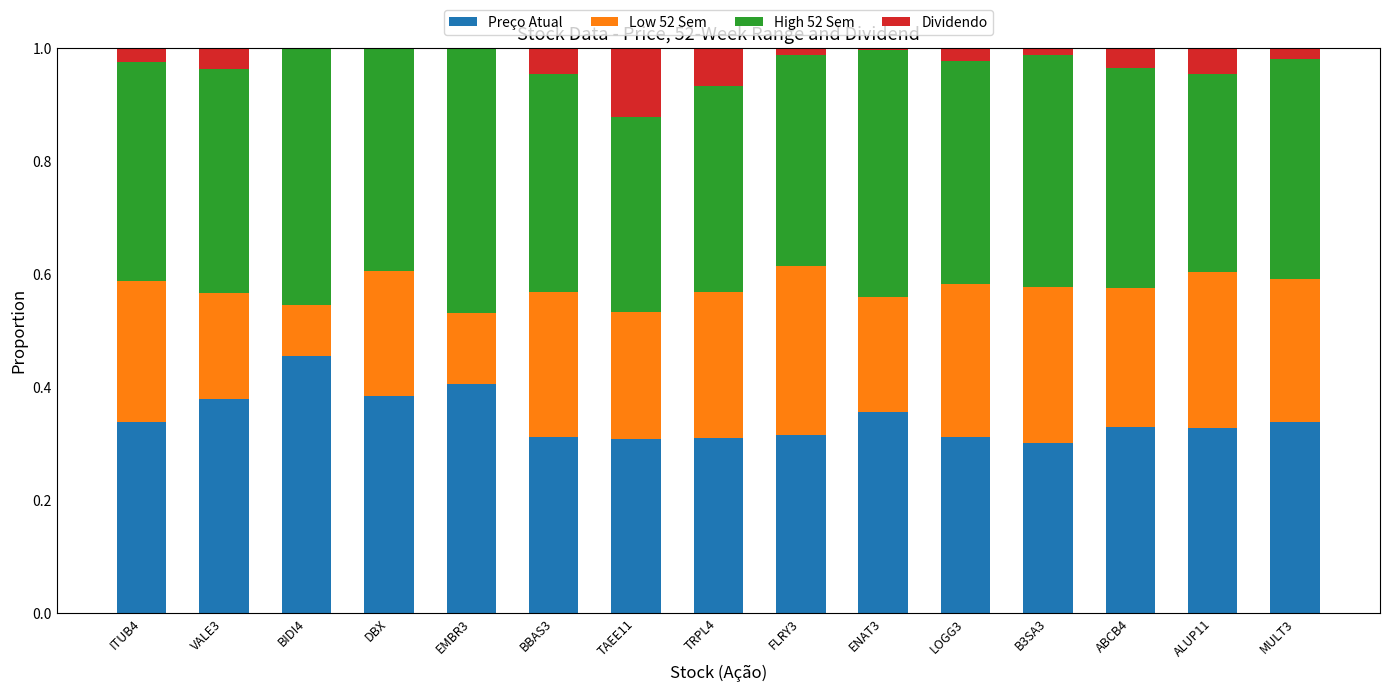

What is the total value across all series at EMBR3?

1.0